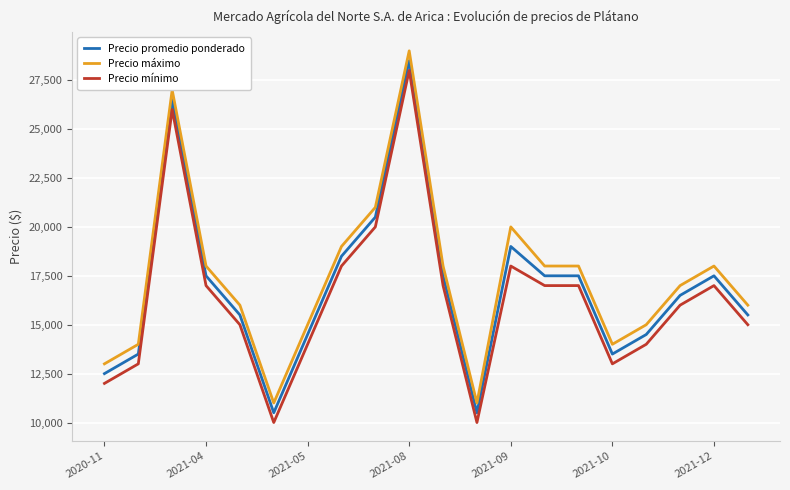

How many lines are shown in the chart?

3